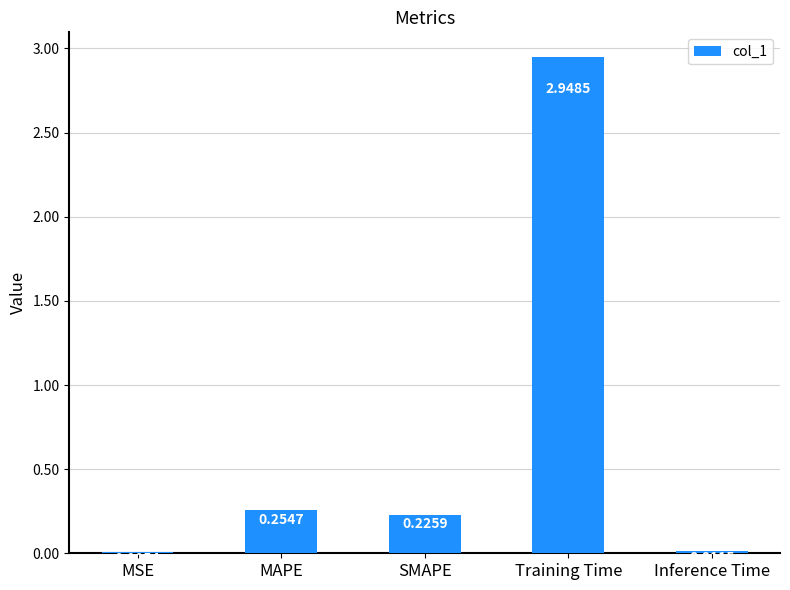

Are the bars grouped side by side (vs. stacked)?

No